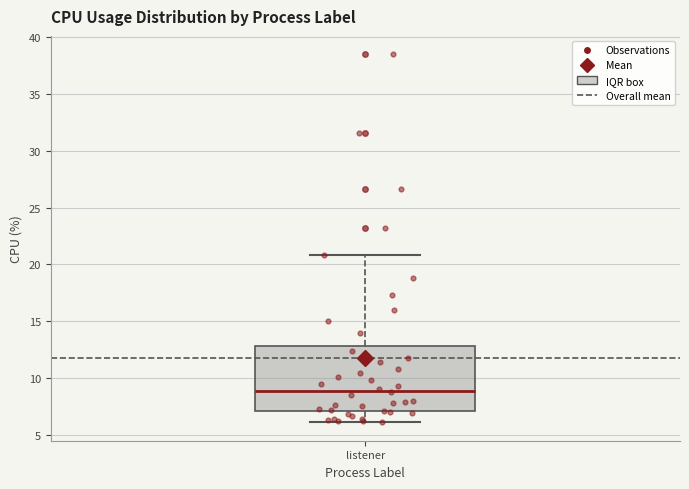

Transcribe this box plot: give where the median line is, the range the box spans, and where the two whiskers end, as read against the y-axis. The values are not printed on the chart, so give them approximately, as read against the axis.

median 9, box 7 to 13, whiskers 6 to 21